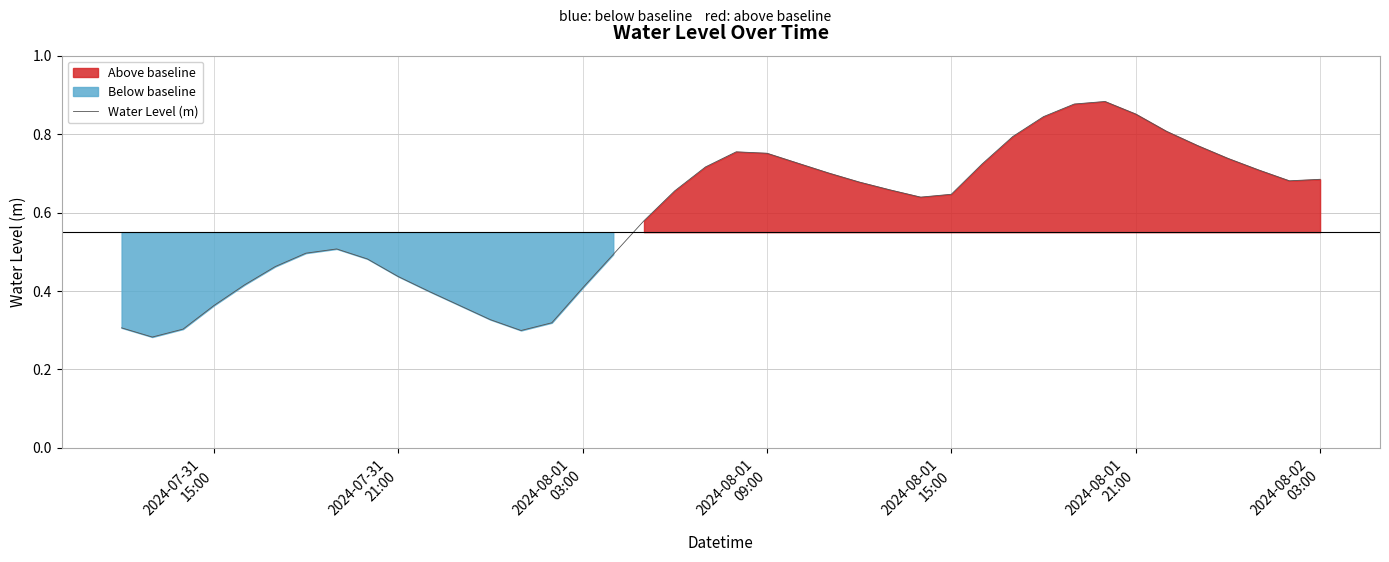

How many series are shown in this chart?

1